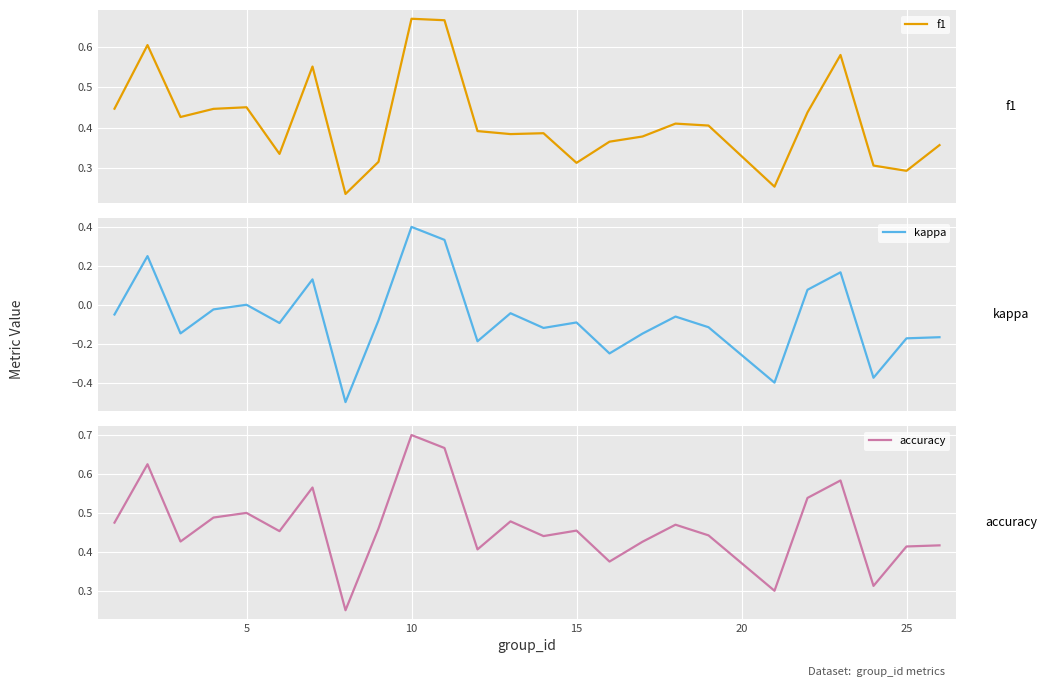

What is the lowest value of the kappa series?

-0.5